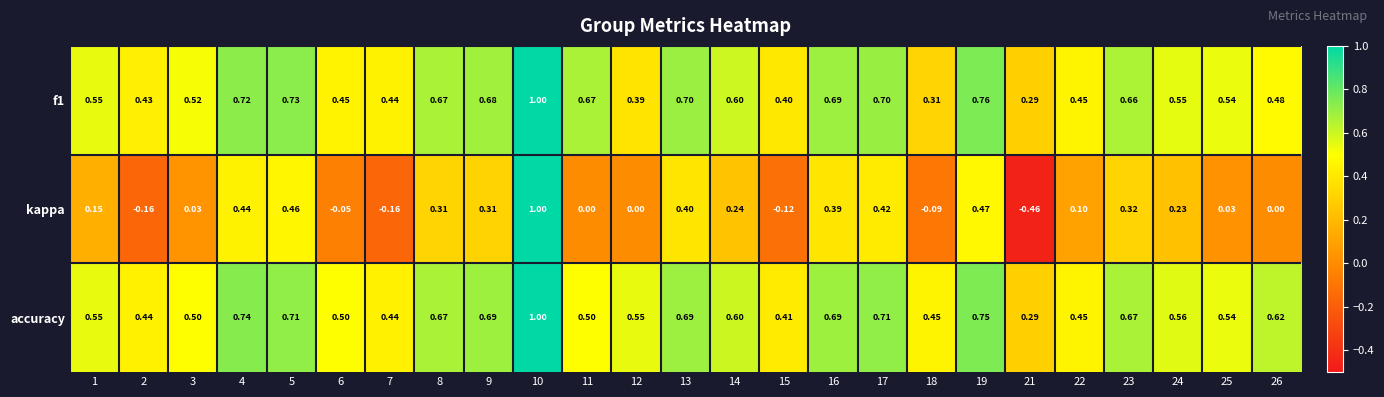

Is the value of accuracy at 16 greater than the value of kappa at 22?

Yes